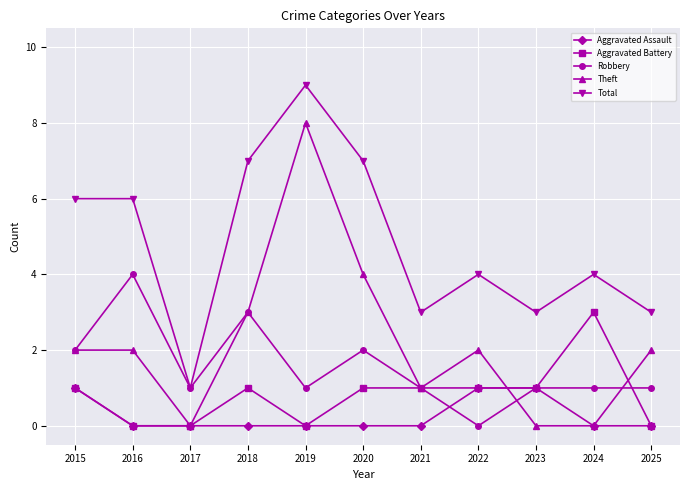

How many lines are shown in the chart?

5